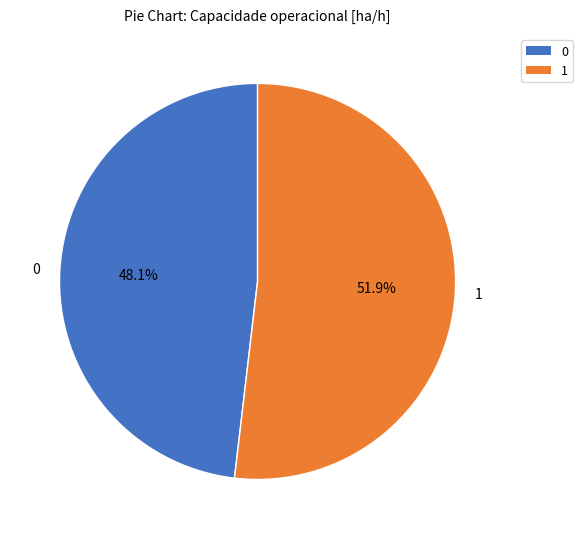

To the nearest percent, what percentage of the pie is 1?

52%